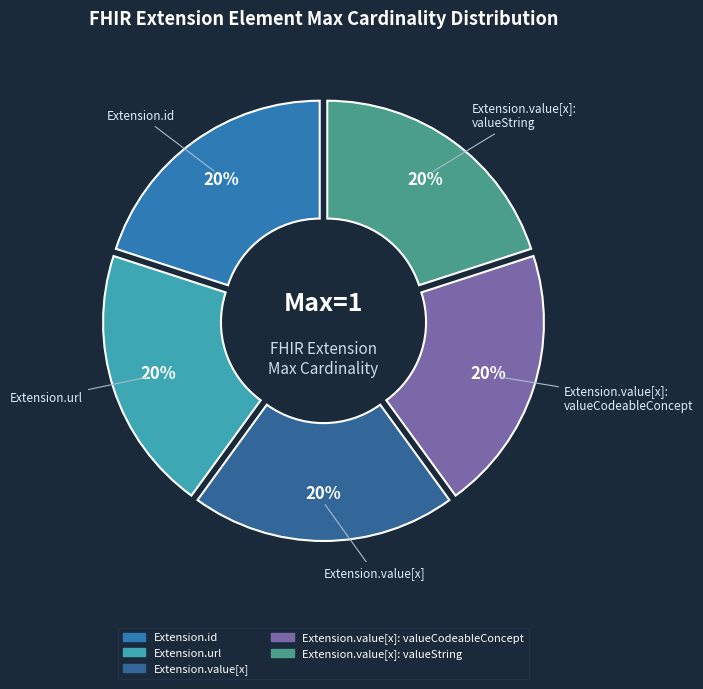

Which slice is the largest?

Extension.url